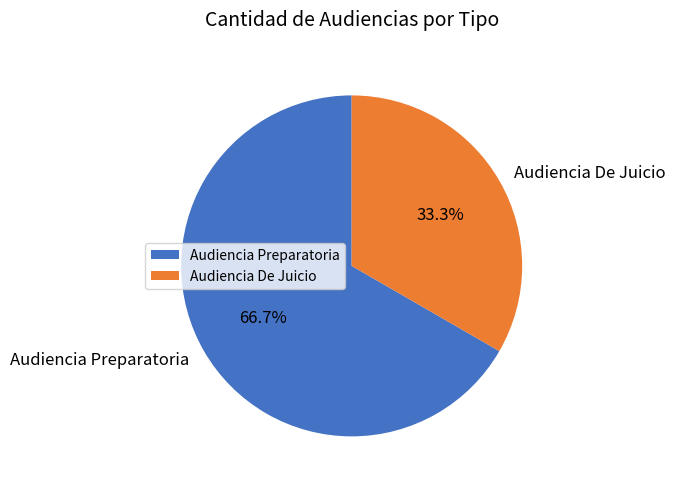

Rank the categories by value from highest to lowest.

Audiencia Preparatoria, Audiencia De Juicio